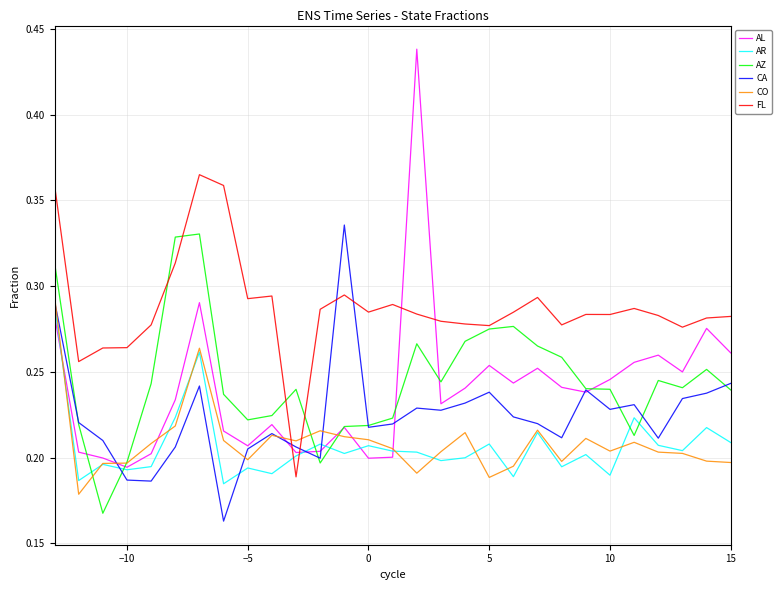

How many times do CO and FL cross each other?

2